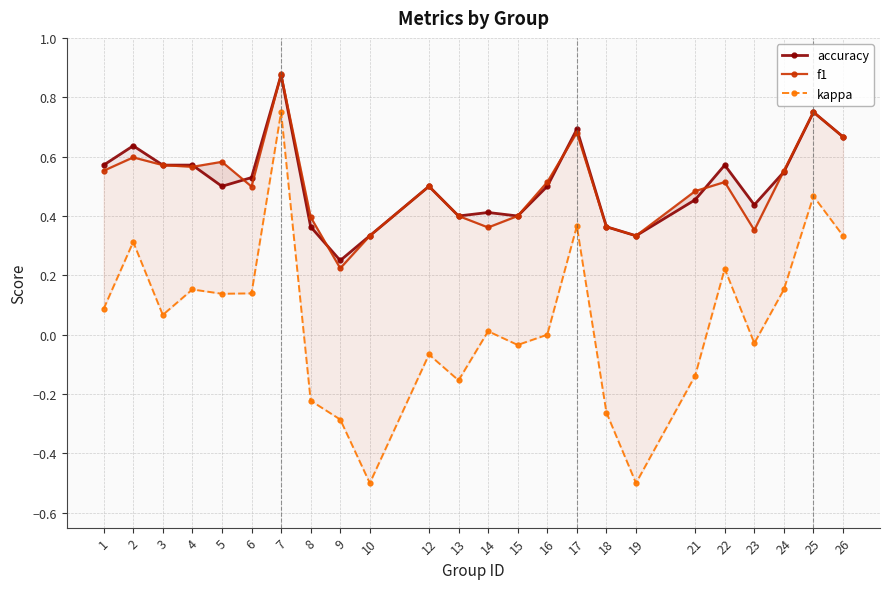

What are all the series names shown in the legend?

accuracy, f1, kappa